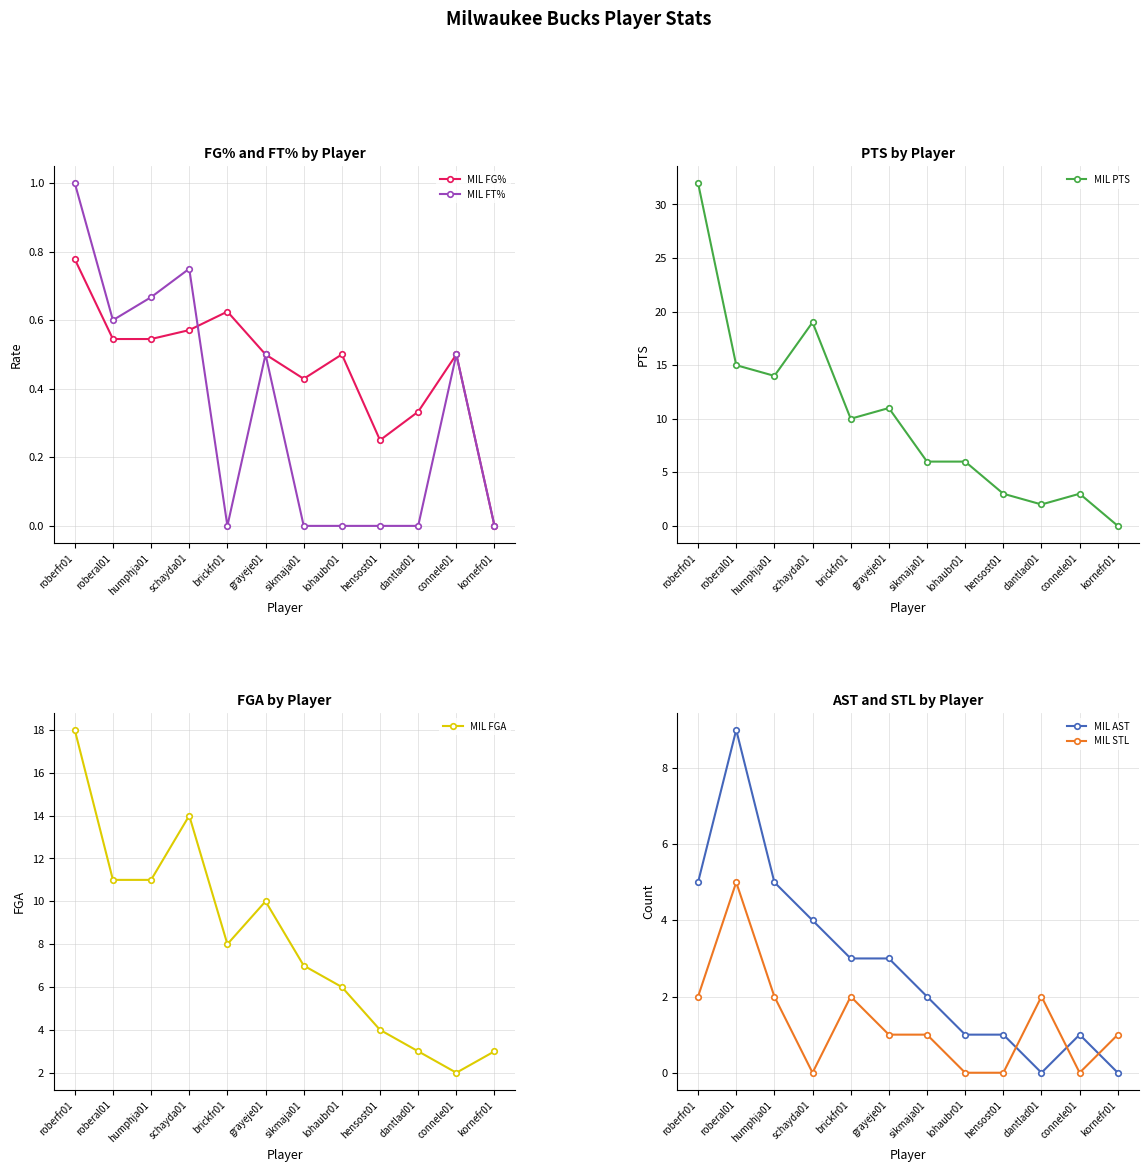

Reading right to left, transcribe all the data shown in this chart.

MIL FG%: kornefr01=0.0	connele01=0.5	dantlad01=0.3	hensost01=0.2	lohaubr01=0.5	sikmaja01=0.4	grayeje01=0.5	brickfr01=0.6	schayda01=0.6	humphja01=0.5	roberal01=0.5	roberfr01=0.8
MIL FT%: kornefr01=0.0	connele01=0.5	dantlad01=0.0	hensost01=0.0	lohaubr01=0.0	sikmaja01=0.0	grayeje01=0.5	brickfr01=0.0	schayda01=0.8	humphja01=0.7	roberal01=0.6	roberfr01=1.0
MIL PTS: kornefr01=0.0	connele01=3.0	dantlad01=2.0	hensost01=3.0	lohaubr01=6.0	sikmaja01=6.0	grayeje01=11.0	brickfr01=10.0	schayda01=19.0	humphja01=14.0	roberal01=15.0	roberfr01=32.0
MIL FGA: kornefr01=3.0	connele01=2.0	dantlad01=3.0	hensost01=4.0	lohaubr01=6.0	sikmaja01=7.0	grayeje01=10.0	brickfr01=8.0	schayda01=14.0	humphja01=11.0	roberal01=11.0	roberfr01=18.0
MIL AST: kornefr01=0.0	connele01=1.0	dantlad01=0.0	hensost01=1.0	lohaubr01=1.0	sikmaja01=2.0	grayeje01=3.0	brickfr01=3.0	schayda01=4.0	humphja01=5.0	roberal01=9.0	roberfr01=5.0
MIL STL: kornefr01=1.0	connele01=0.0	dantlad01=2.0	hensost01=0.0	lohaubr01=0.0	sikmaja01=1.0	grayeje01=1.0	brickfr01=2.0	schayda01=0.0	humphja01=2.0	roberal01=5.0	roberfr01=2.0